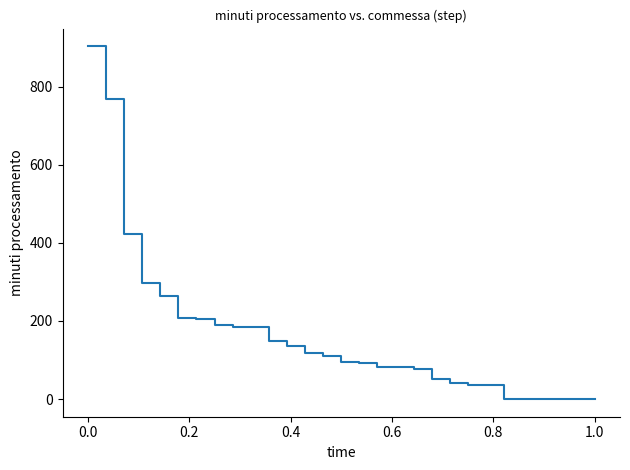

How many categories are shown in the chart?

29